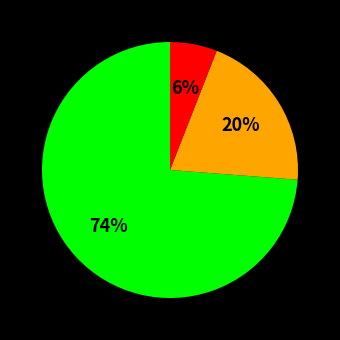

Is there any slice that represents more than half of the pie?

Yes